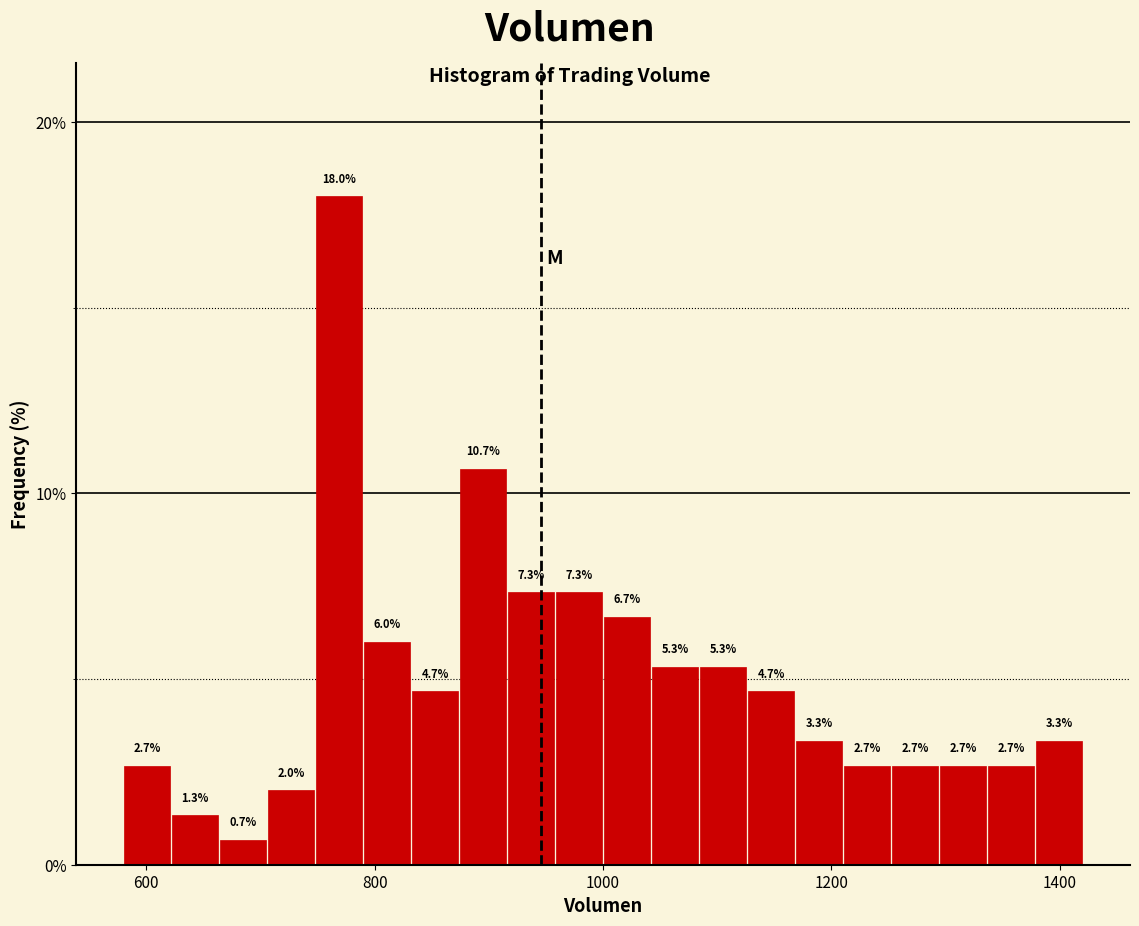

Around what value on the x-axis is the tallest bar? Give the approximate position of its centre, as read against the axis.

760